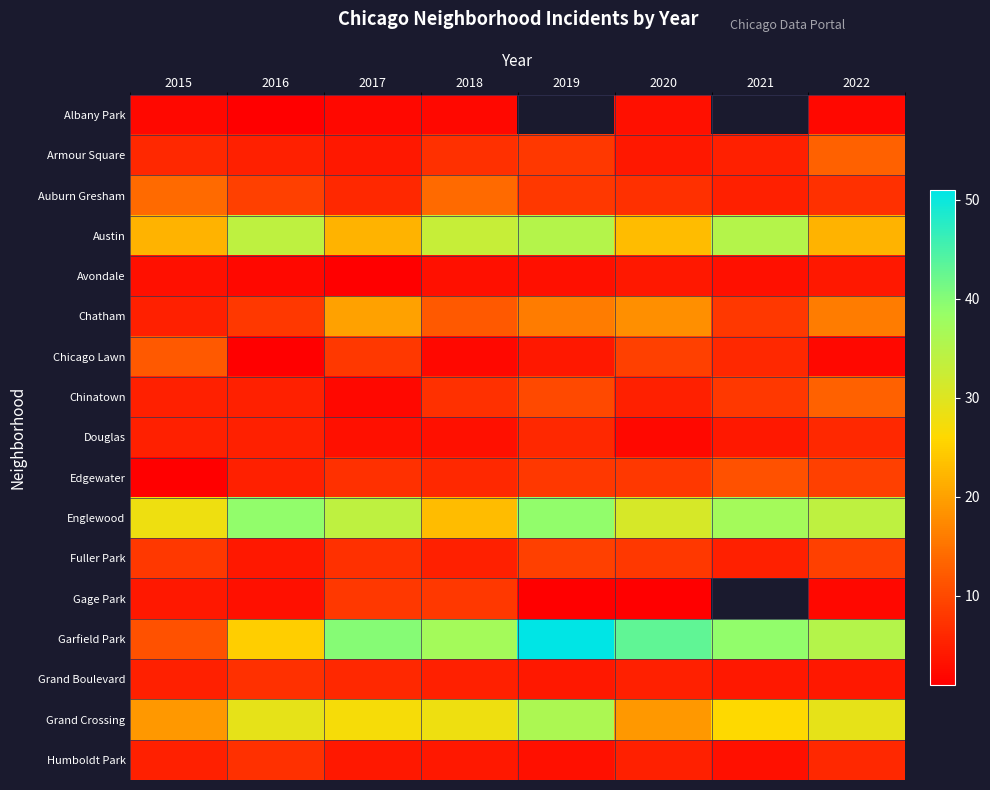

How many series are shown in this chart?

17